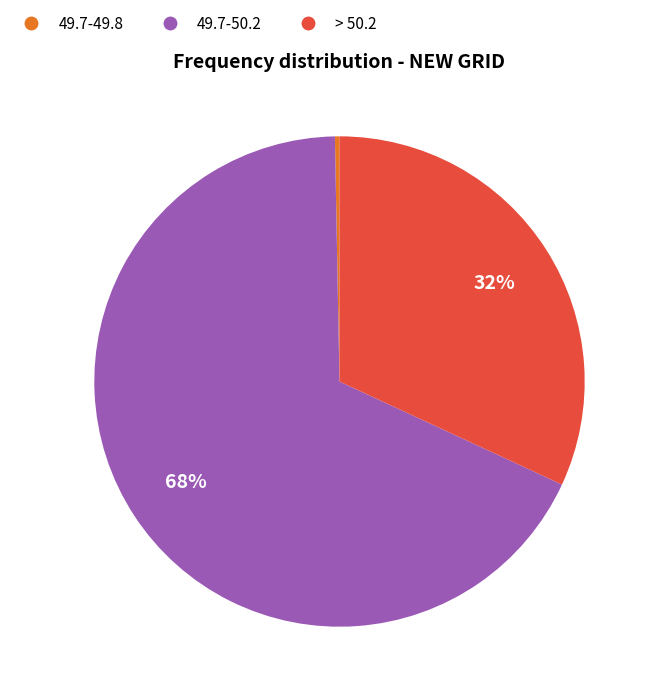

Combined, do 49.7-49.8 and 49.7-50.2 account for over 50%?

Yes